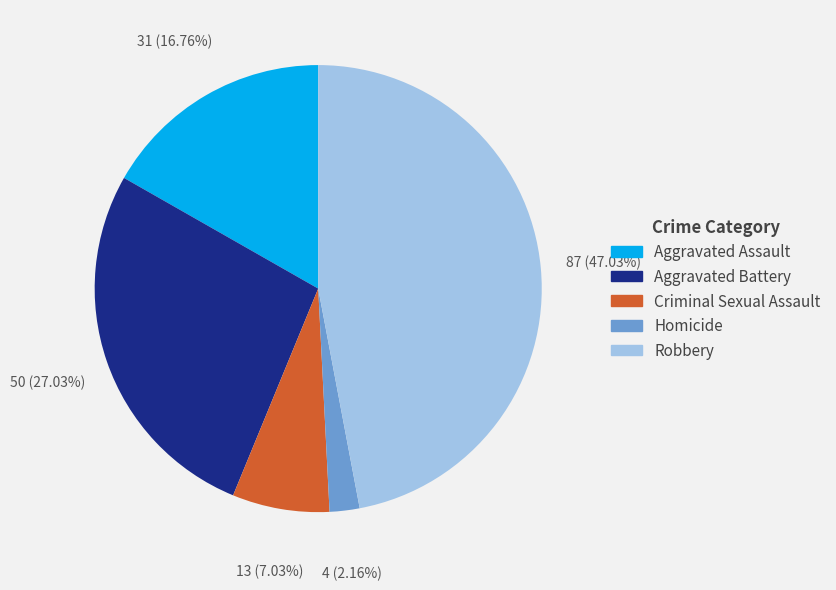

Is there a majority slice in this chart?

No